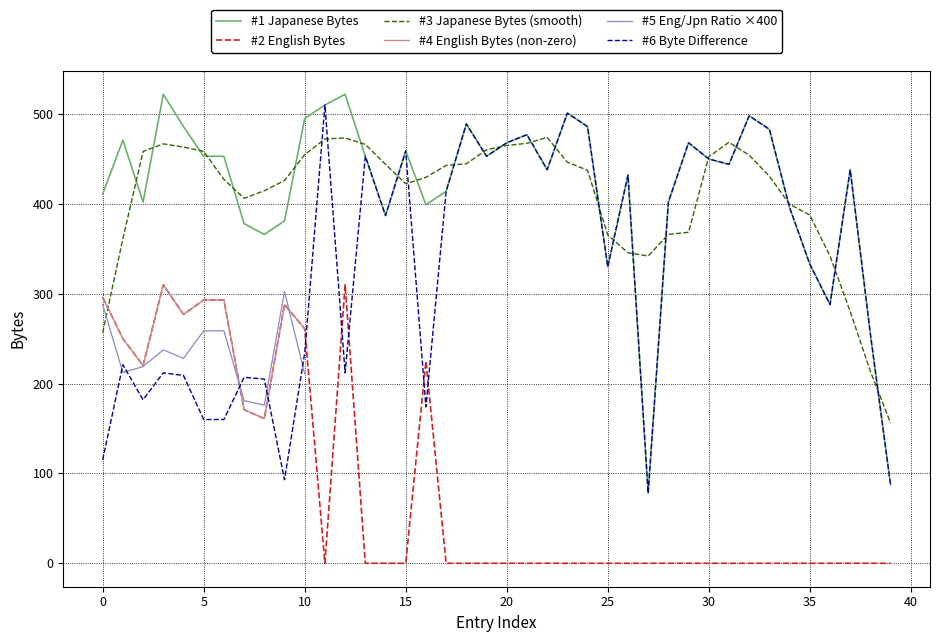

What is the maximum value for #1 Japanese Bytes?

522.0